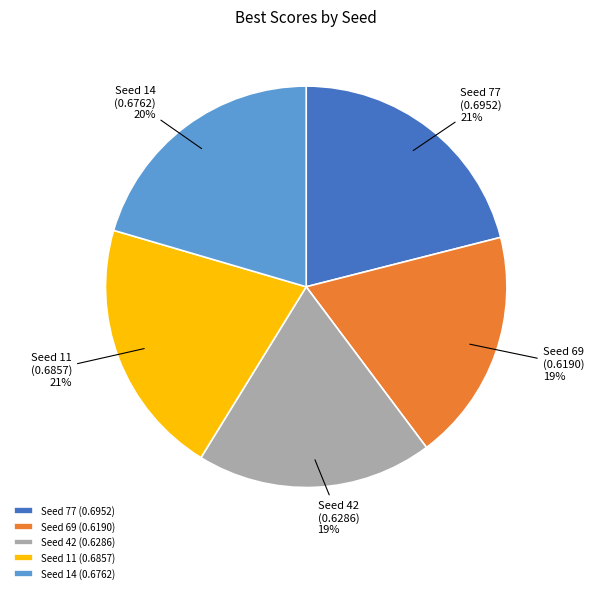

To the nearest percent, what portion does Seed 11 represent?

21%